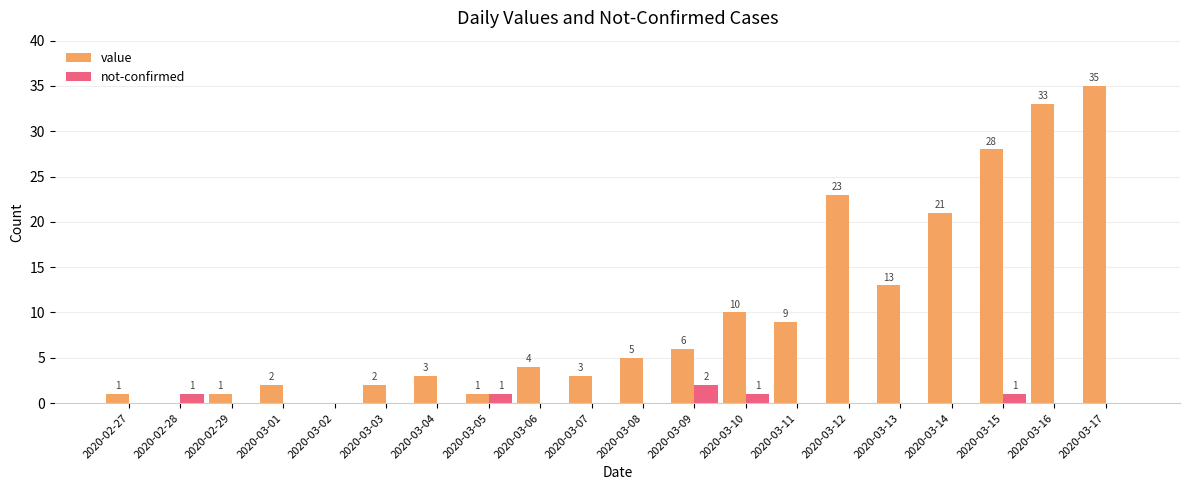

The not-confirmed series shows 1 at 2020-03-15. True or false?

True